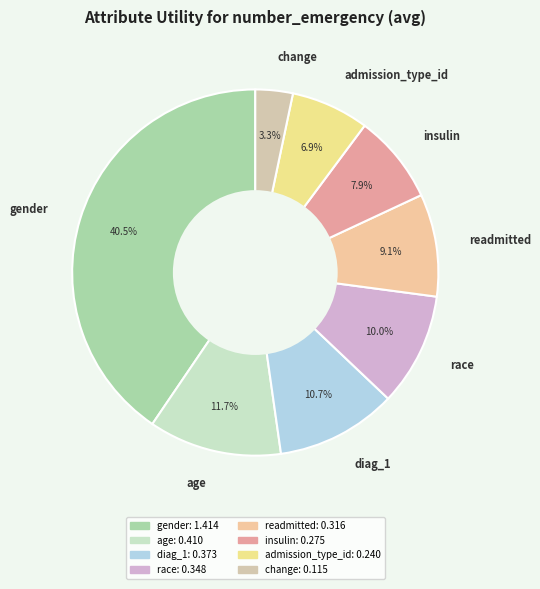

Is there any slice that represents more than half of the pie?

No